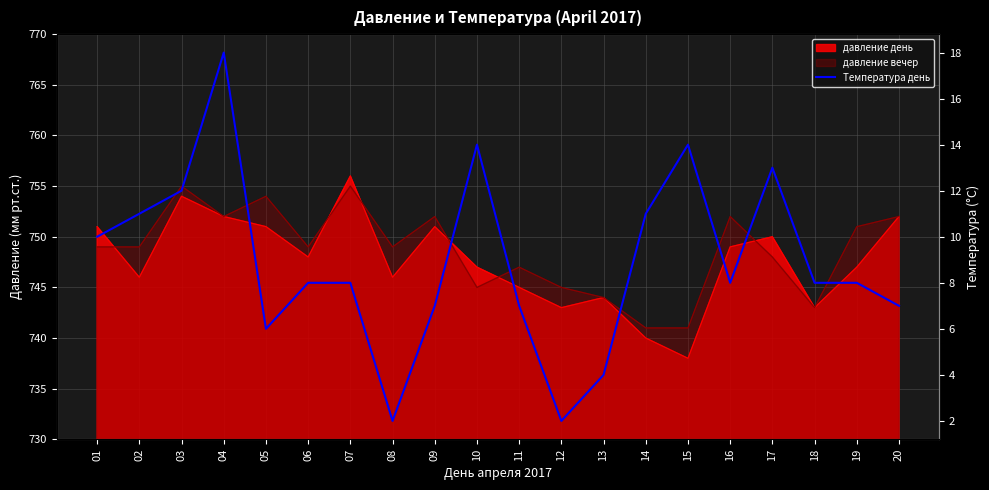

What is the maximum value shown in the chart?

18